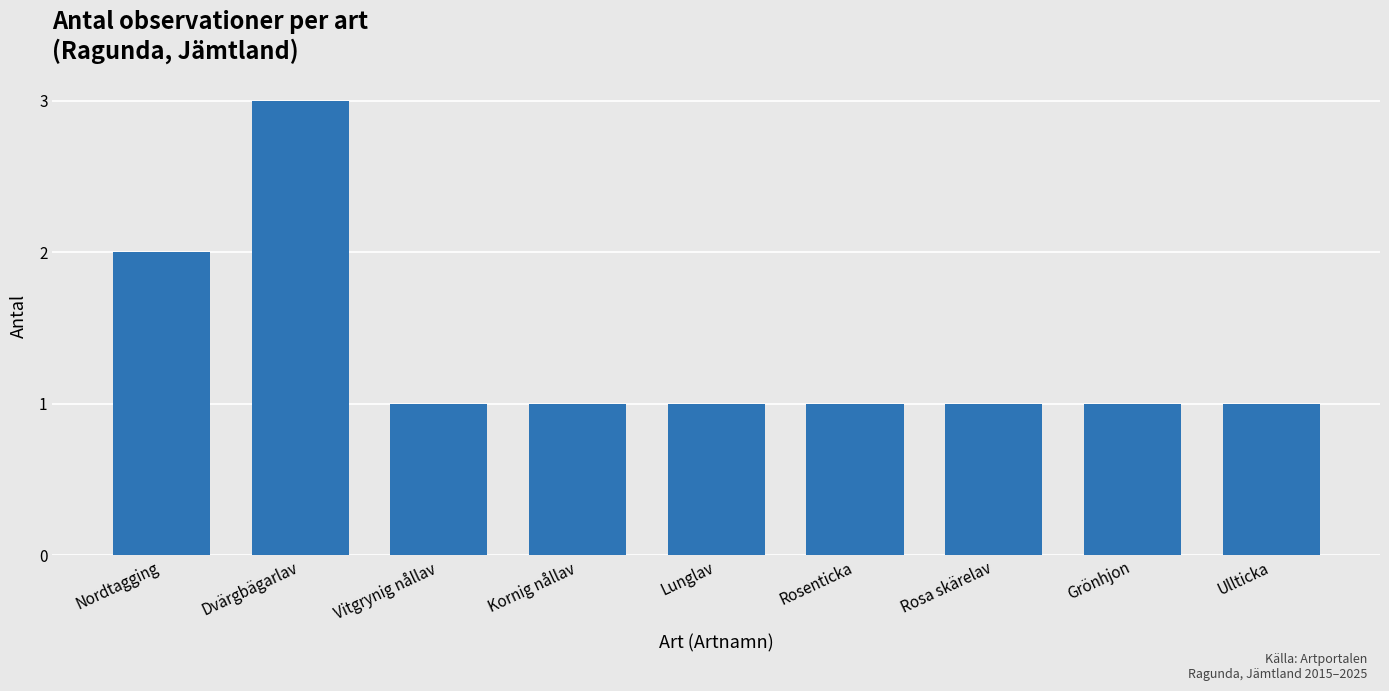

What is the difference between the maximum and minimum values?

2